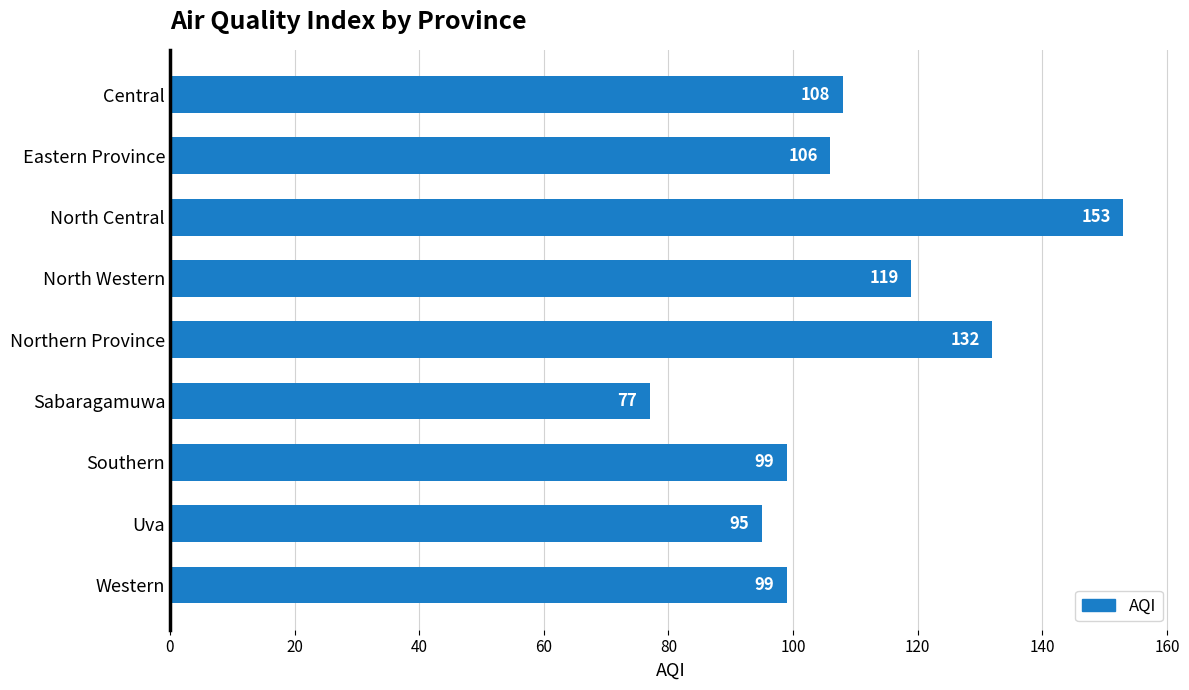

Which label corresponds to the smallest value in the chart?

Sabaragamuwa